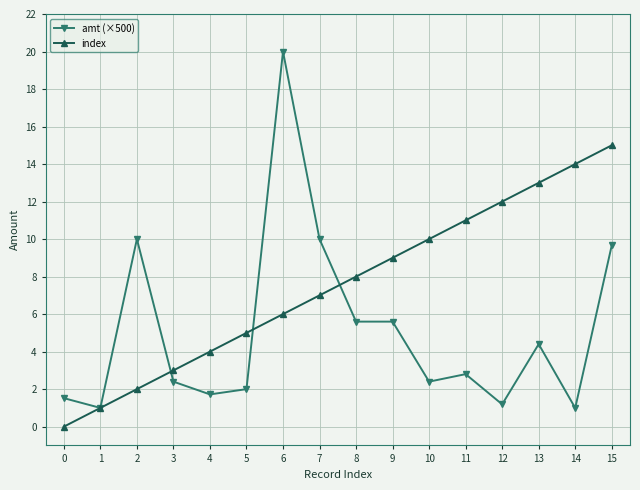

What are all the series names shown in the legend?

amt (×500), index